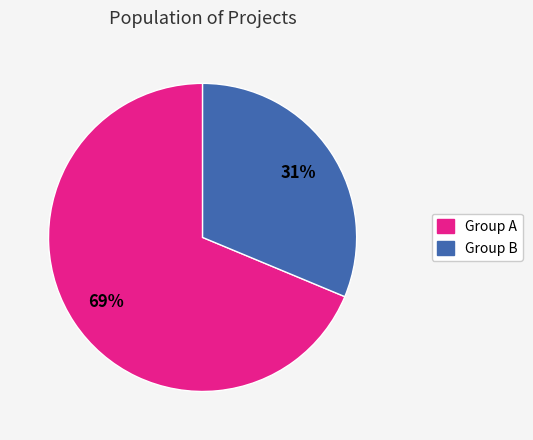

Between Group A and Group B, which is larger?

Group A